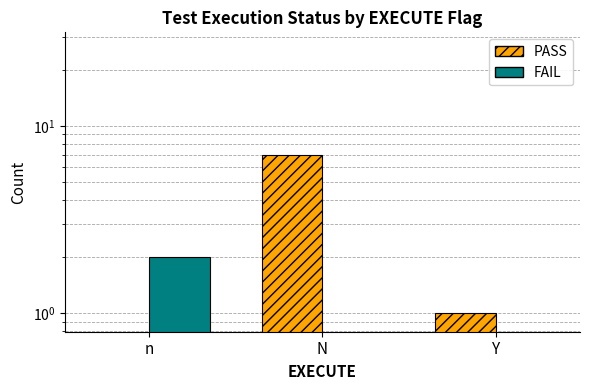

Is it true that PASS equals 1 at Y?

False